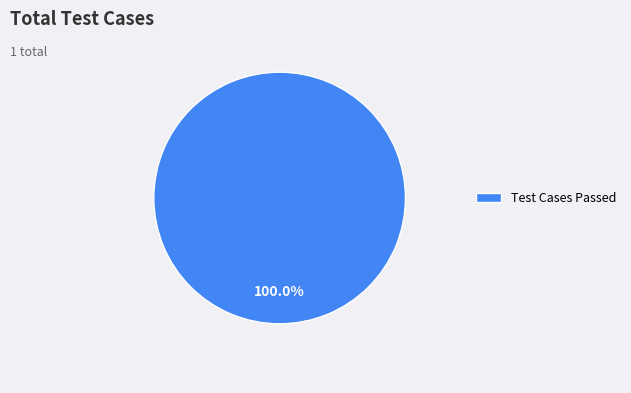

Does any single category account for the majority?

Yes